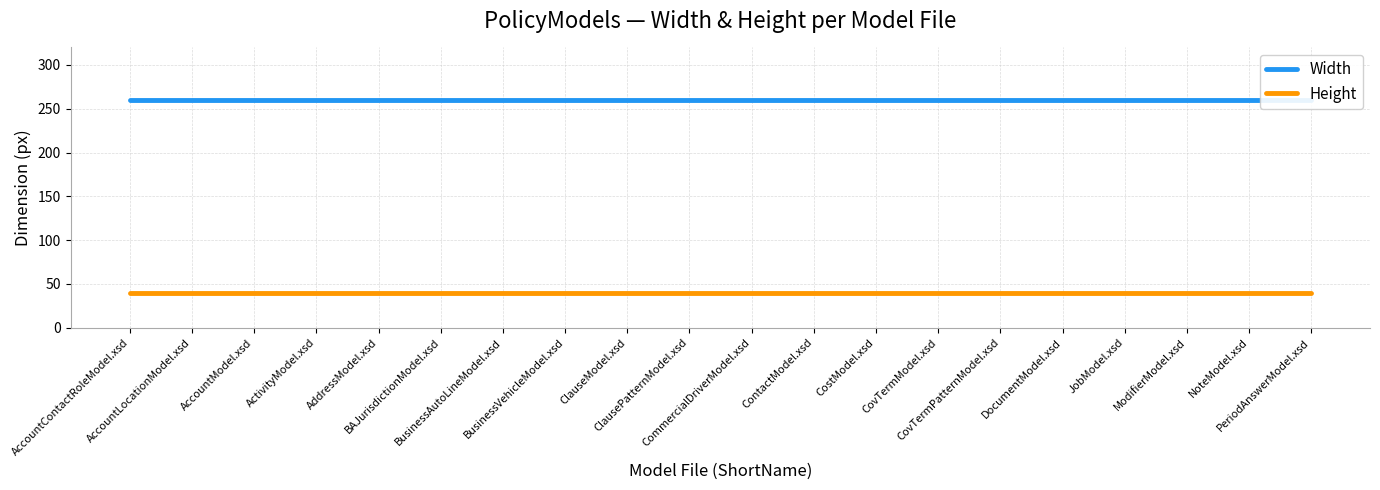

True or false: Width has a value of 260 at CostModel.xsd.

True